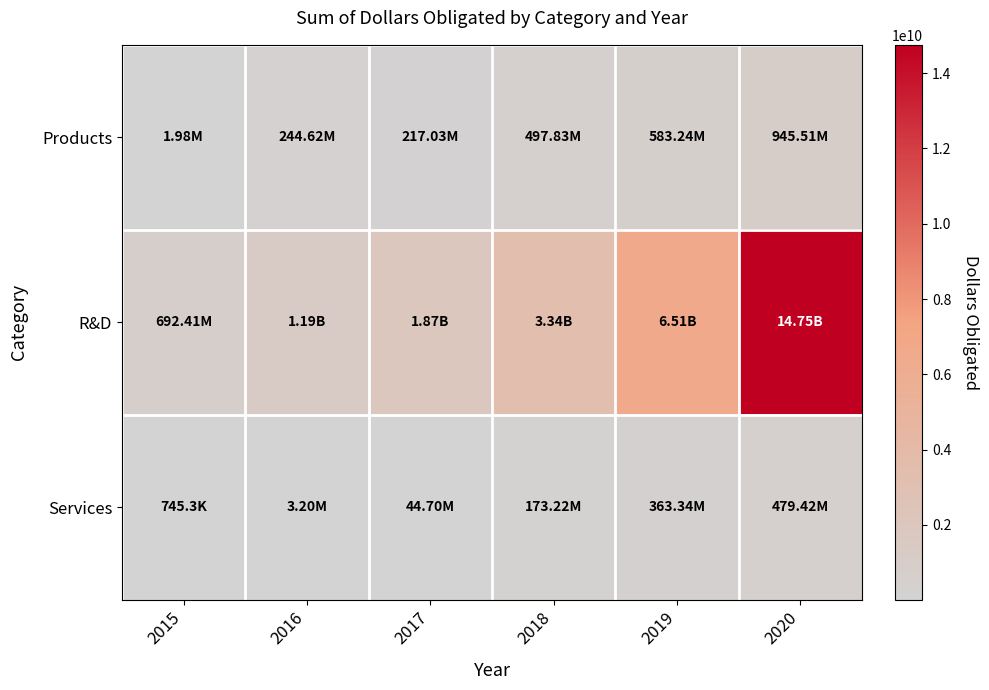

Which series has the widest spread of values?

R&D